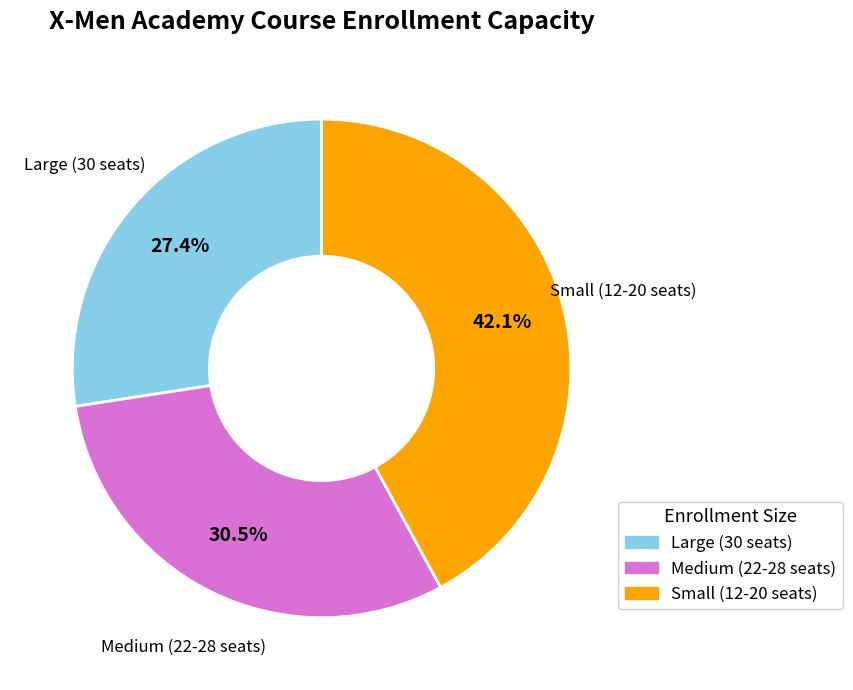

Is there a majority slice in this chart?

No